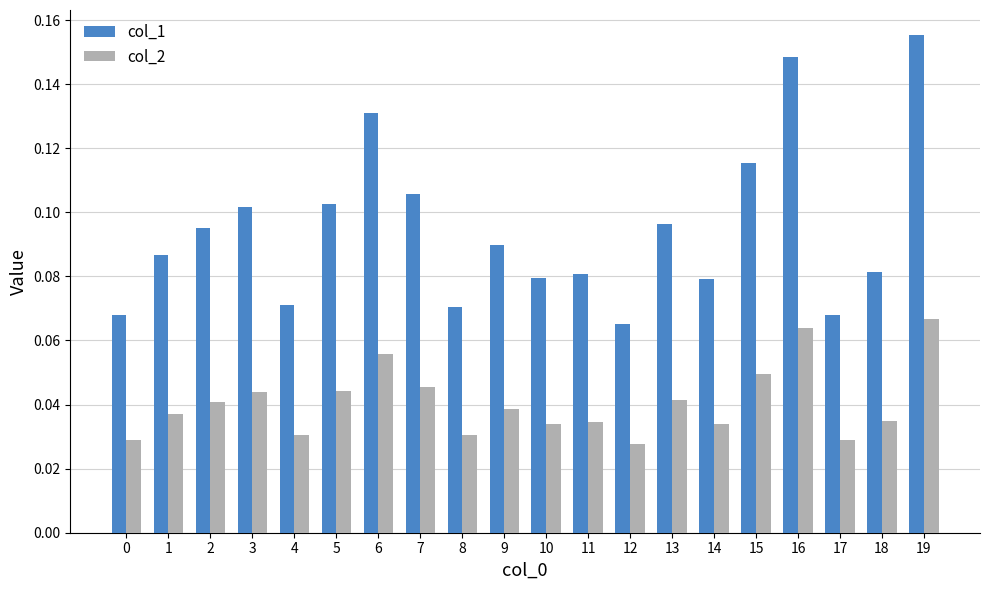

True or false: col_1 has a value of 0.2 at 13.

False